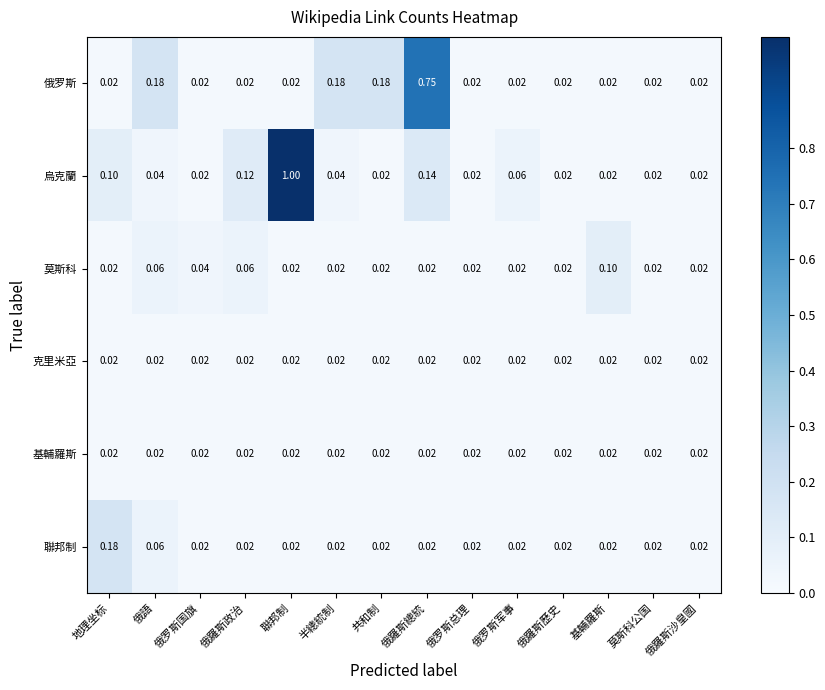

At which category is the sum across all series the highest?

聯邦制